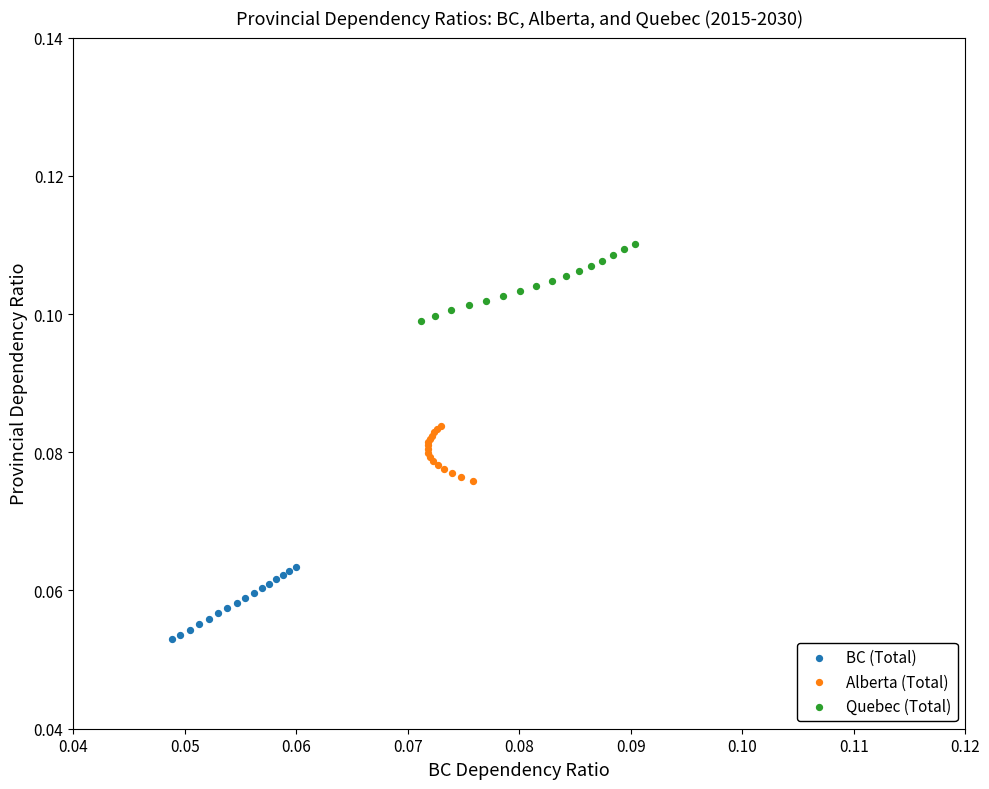

Which series has the widest spread of Y values?

Quebec (Total)